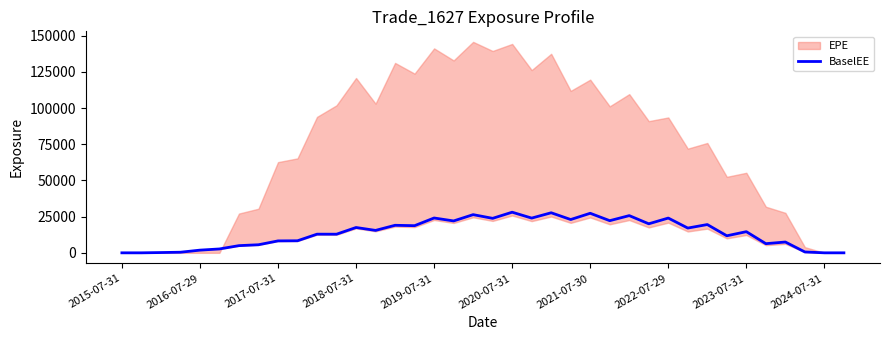

What is the highest value of the BaselEE series?

28069.5